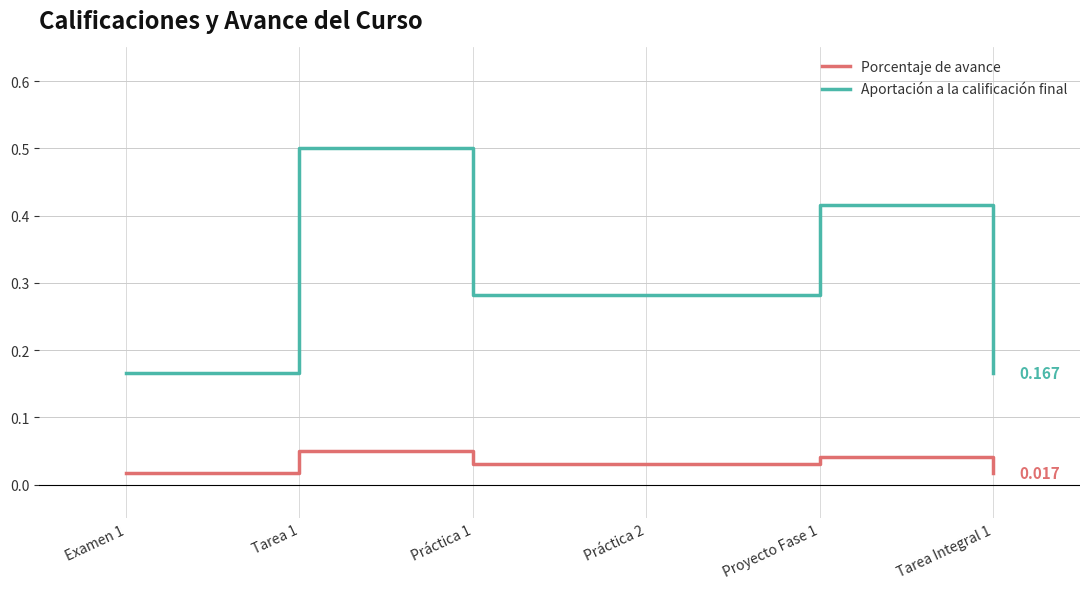

Between Tarea 1 and Tarea Integral 1, which series saw the biggest shift?

Aportación a la calificación final